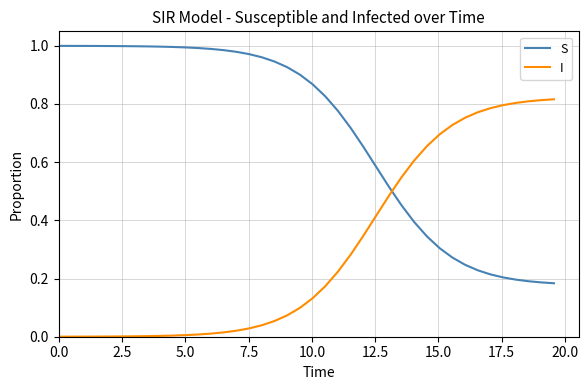

After their last crossing, which series has the higher values: I or S?

I